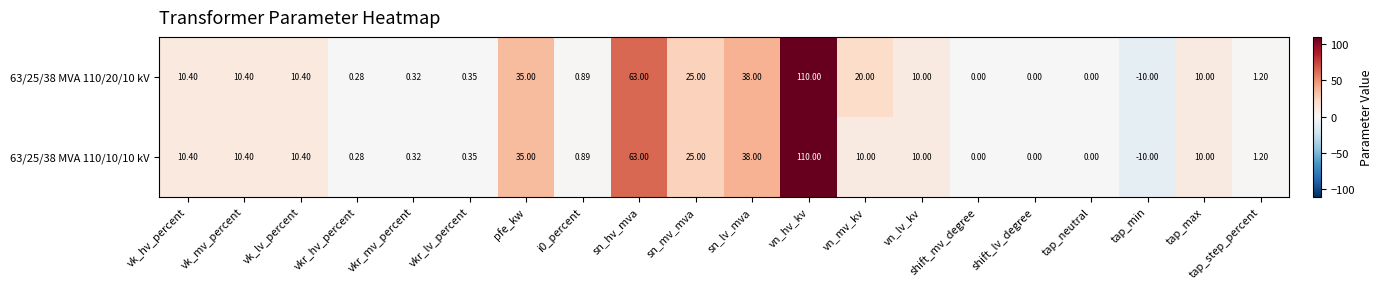

Where does the 63/25/38 MVA 110/10/10 kV series first go above 10?

vk_hv_percent